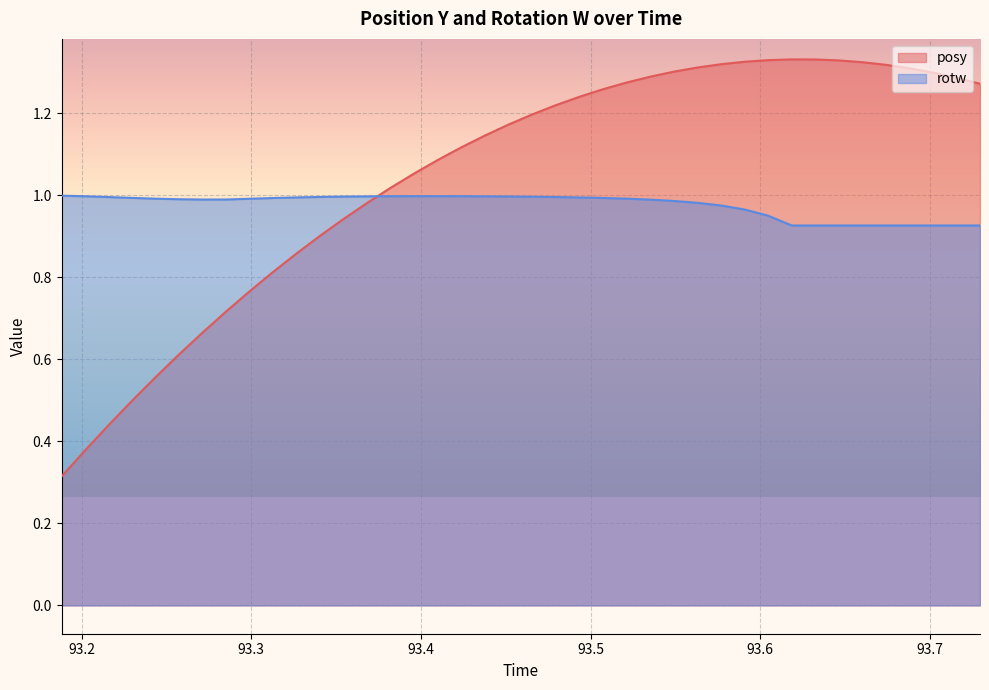

How many lines are shown in the chart?

2